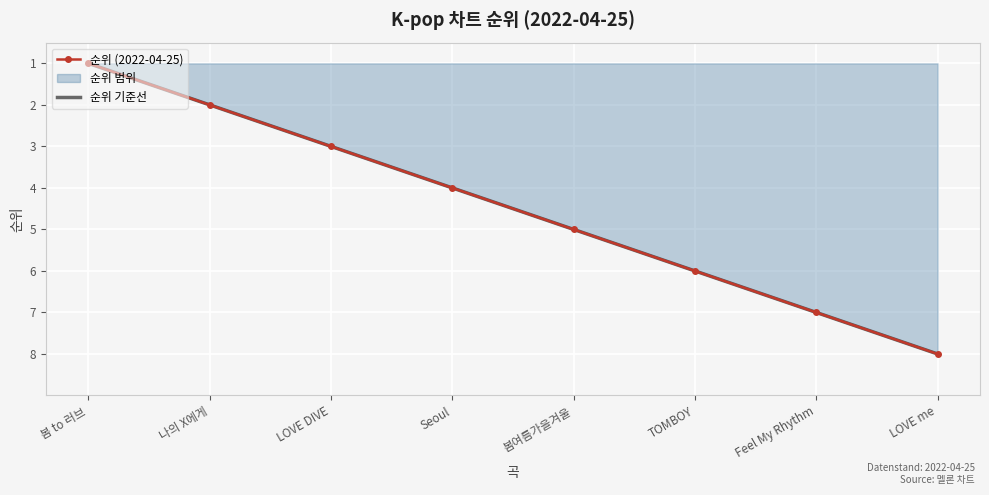

Read the 순위 (2022-04-25) value at 나의 X에게.

2